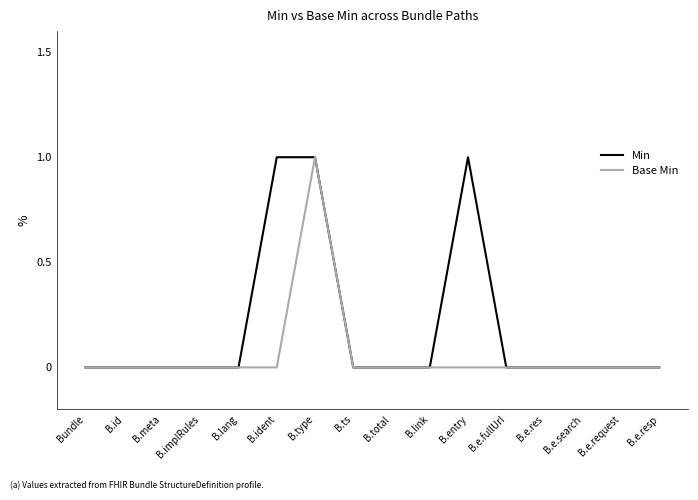

Rank the series by their average value, from lowest to highest.

Base Min, Min